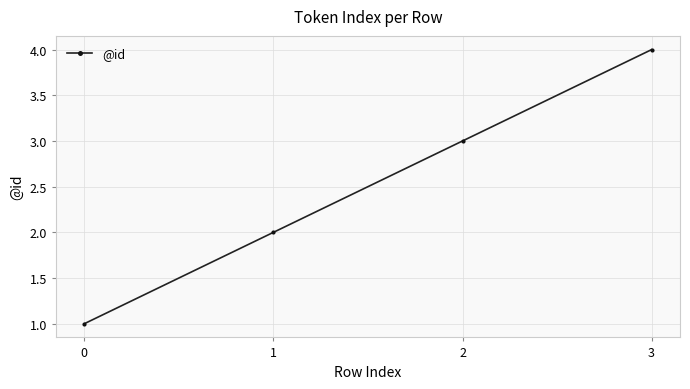

What is the sum of all values?

10